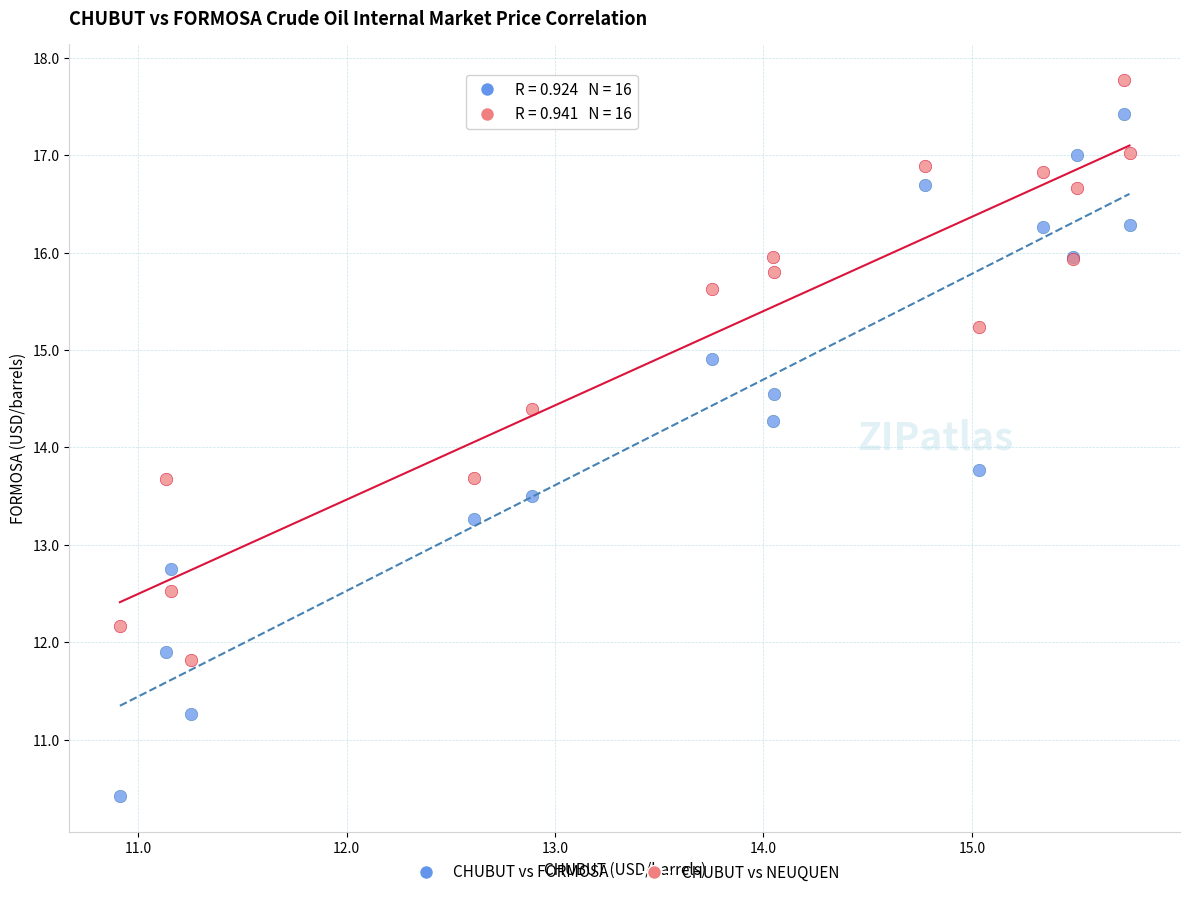

What are all the series names shown in the legend?

CHUBUT vs FORMOSA, CHUBUT vs NEUQUEN